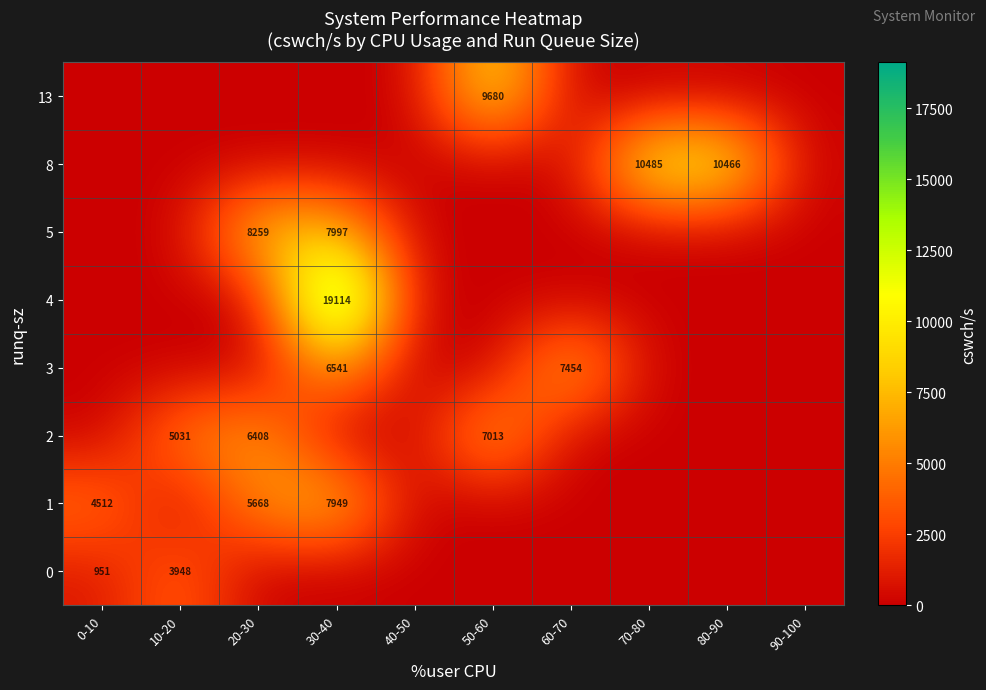

Is it true that 0 equals 951 at 0-10?

True